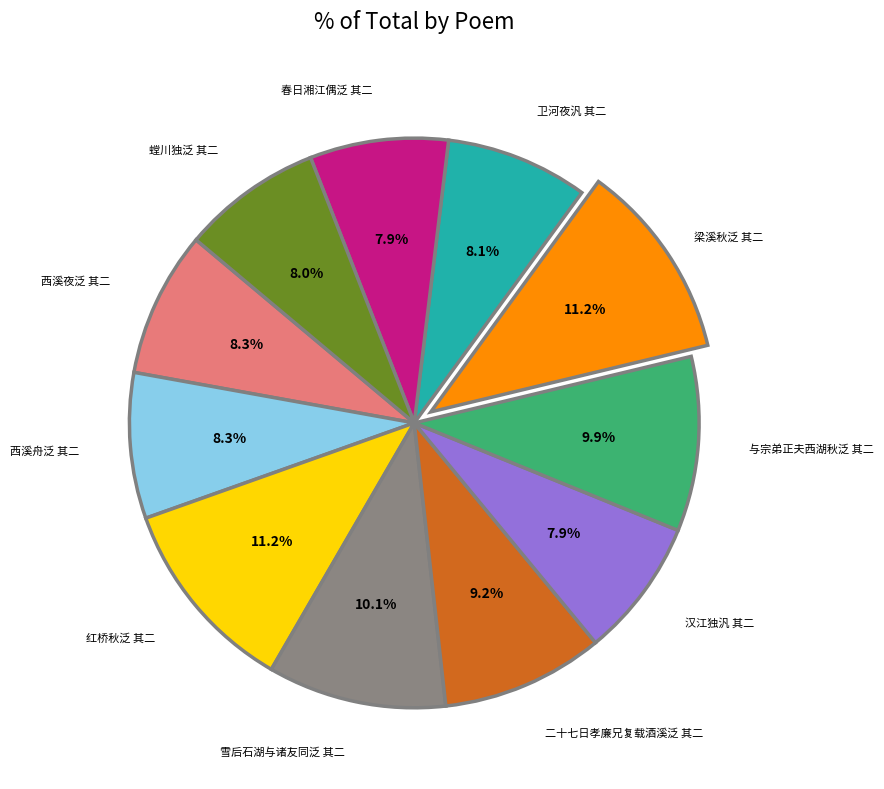

Count the number of slices in the pie.

11